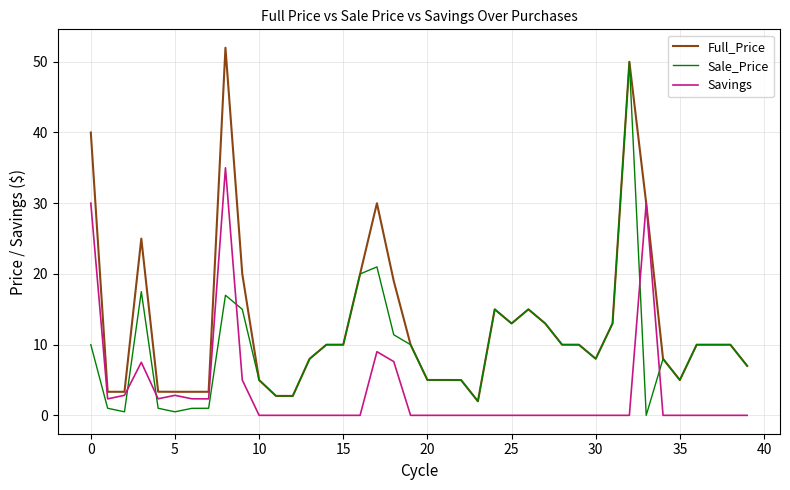

Is this an area chart (filled region under the line)?

No